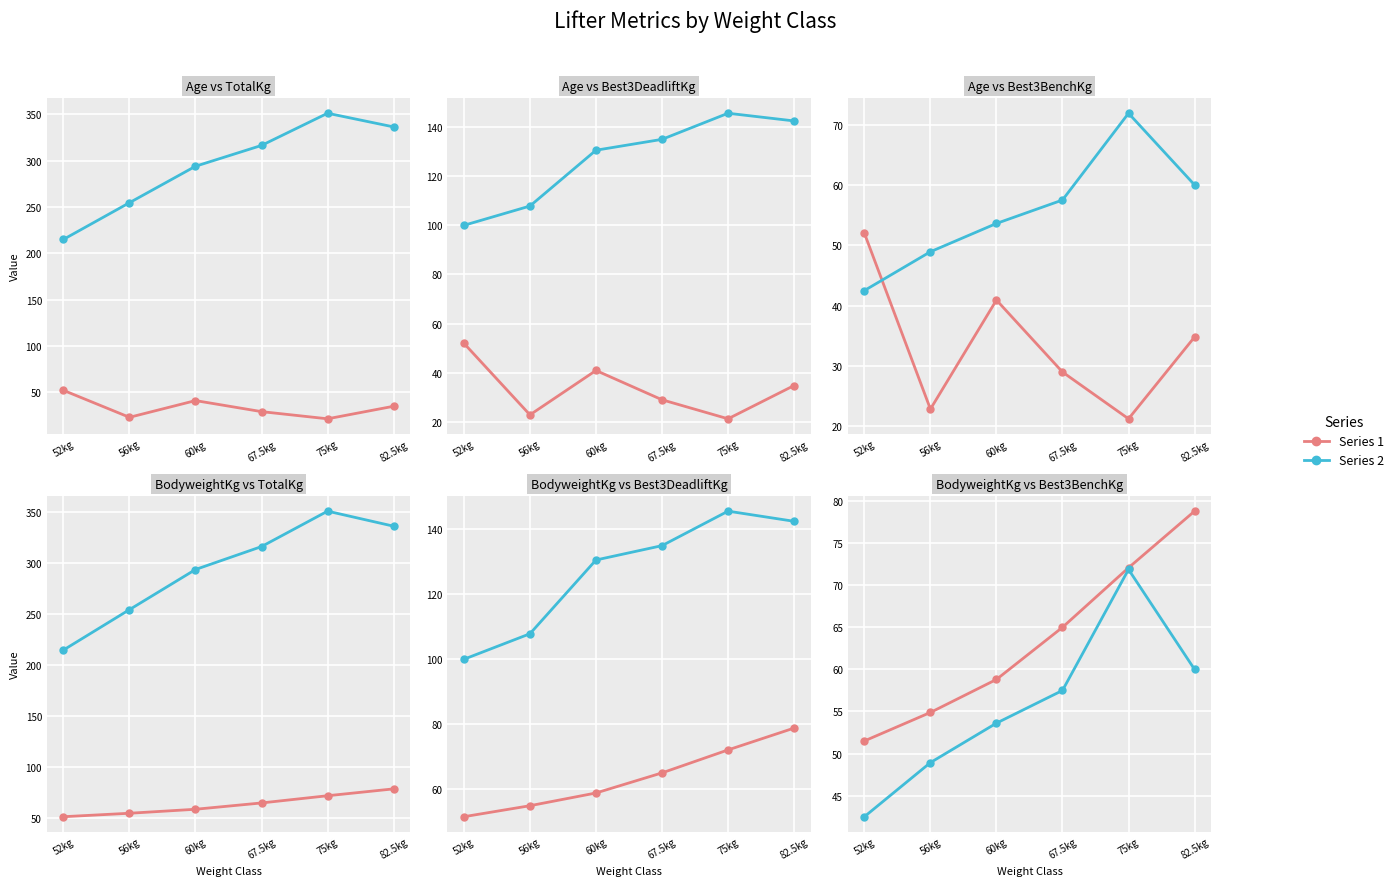

Reading left to right, what are all the values shown in this chart?

Age: 52.0	22.9	40.9	29.0	21.2	34.8
TotalKg: 215.0	254.6	294.0	316.5	351.2	336.5
Best3DeadliftKg: 100.0	107.9	130.6	135.0	145.6	142.5
Best3BenchKg: 42.5	48.9	53.6	57.5	71.9	60.0
BodyweightKg: 51.5	54.9	58.8	65.0	72.1	78.8